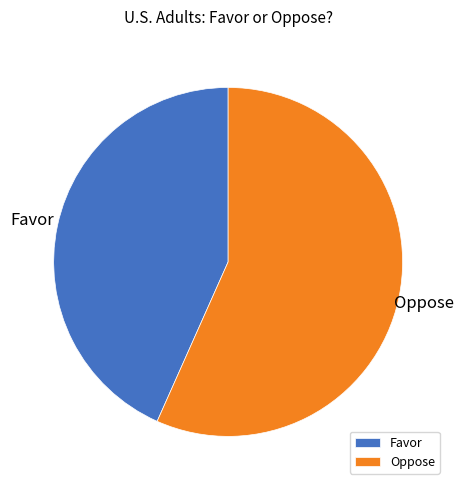

Count the number of slices in the pie.

2